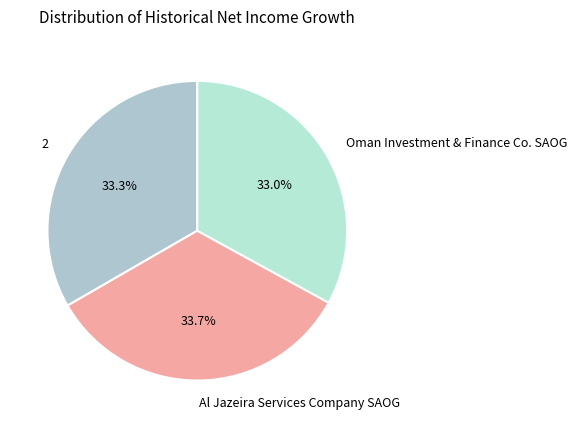

Do 2 and Al Jazeira Services Company SAOG together represent more than half of the pie?

Yes